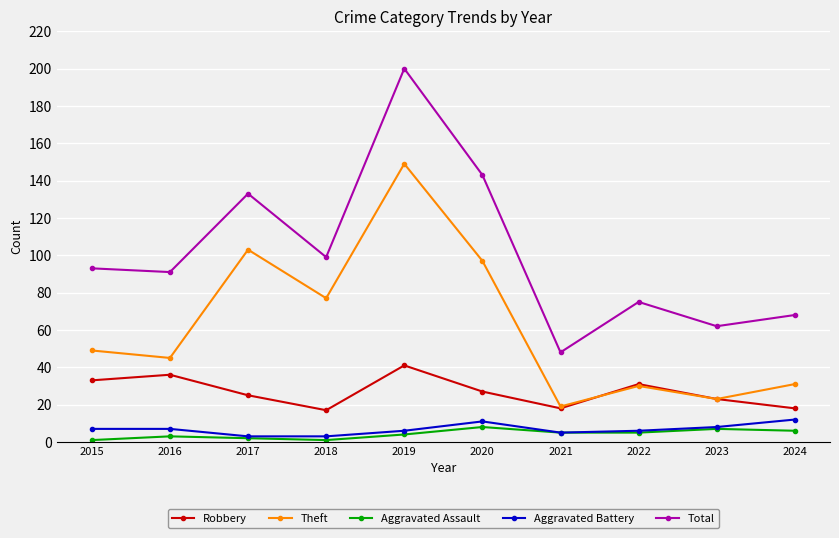

True or false: Total and Robbery intersect in this chart.

False